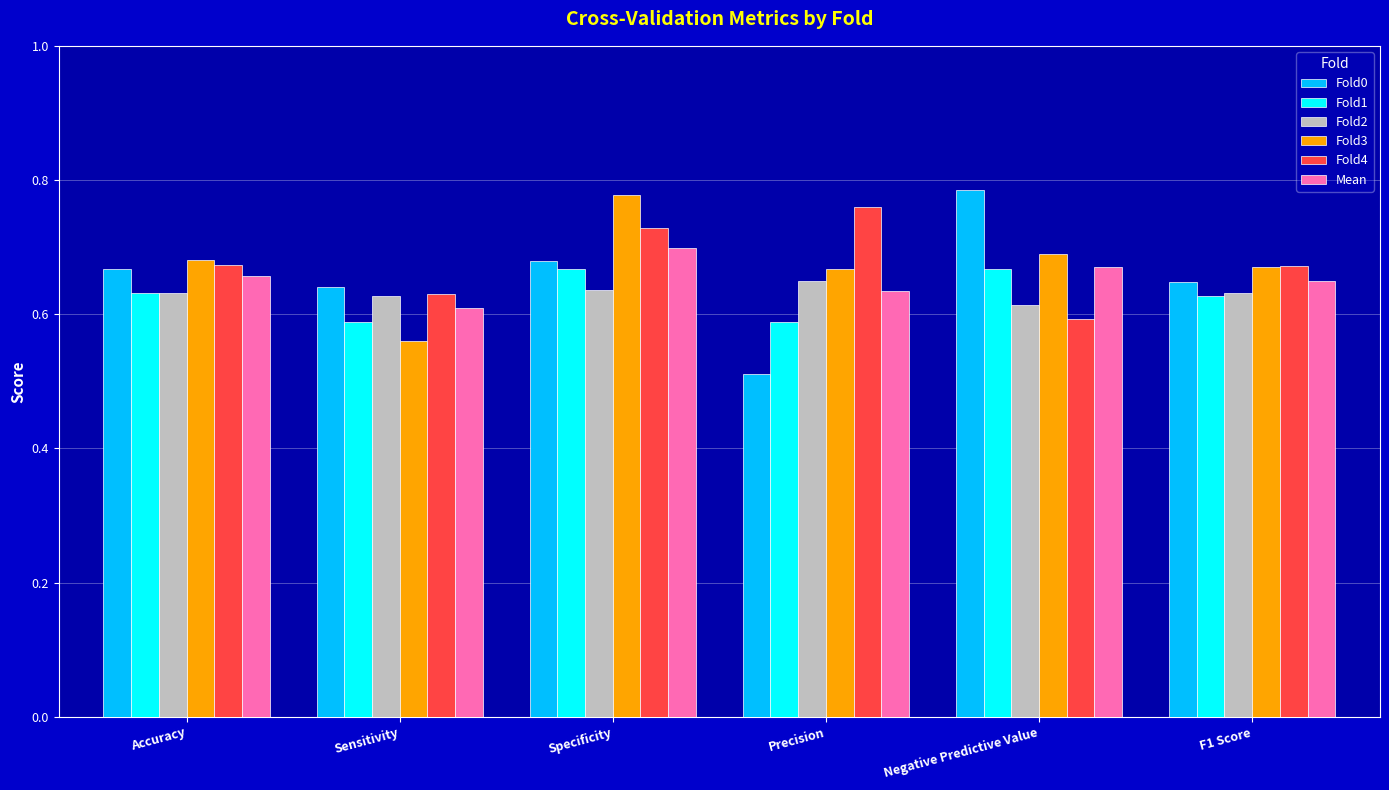

At how many categories does at least one series exceed 0?

6